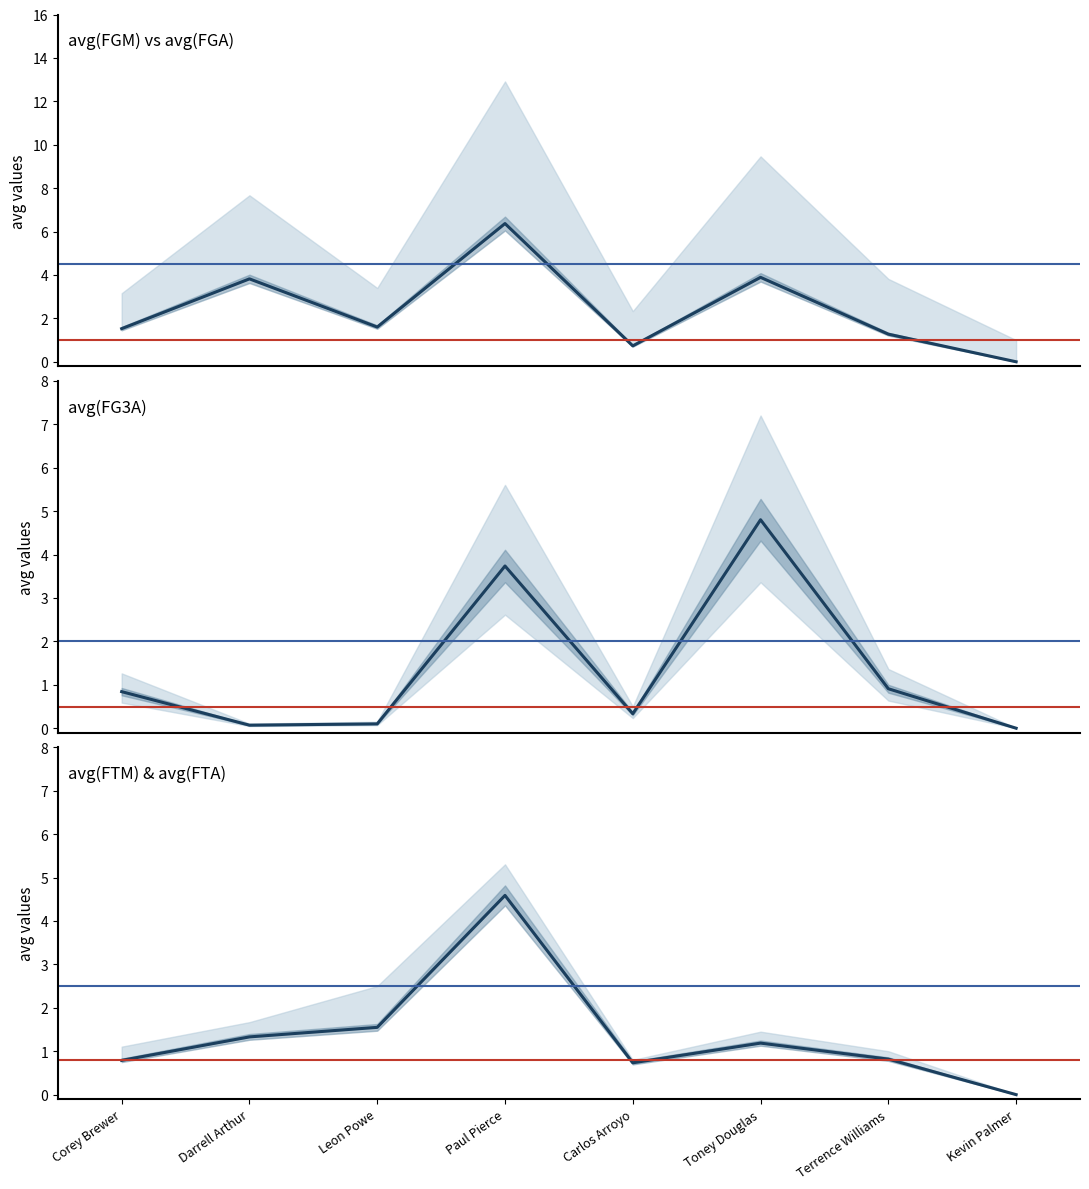

What is the value of the avg(FGM) point at the 4th from the left?

6.4